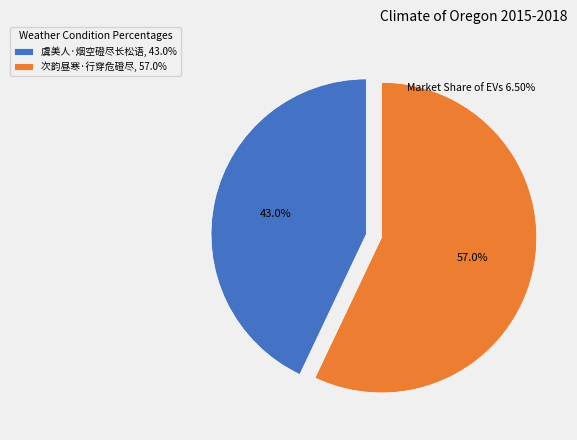

Combined, do 次韵昼寒·行穿危磴尽 and 虞美人·烟空磴尽长松语 account for over 50%?

Yes